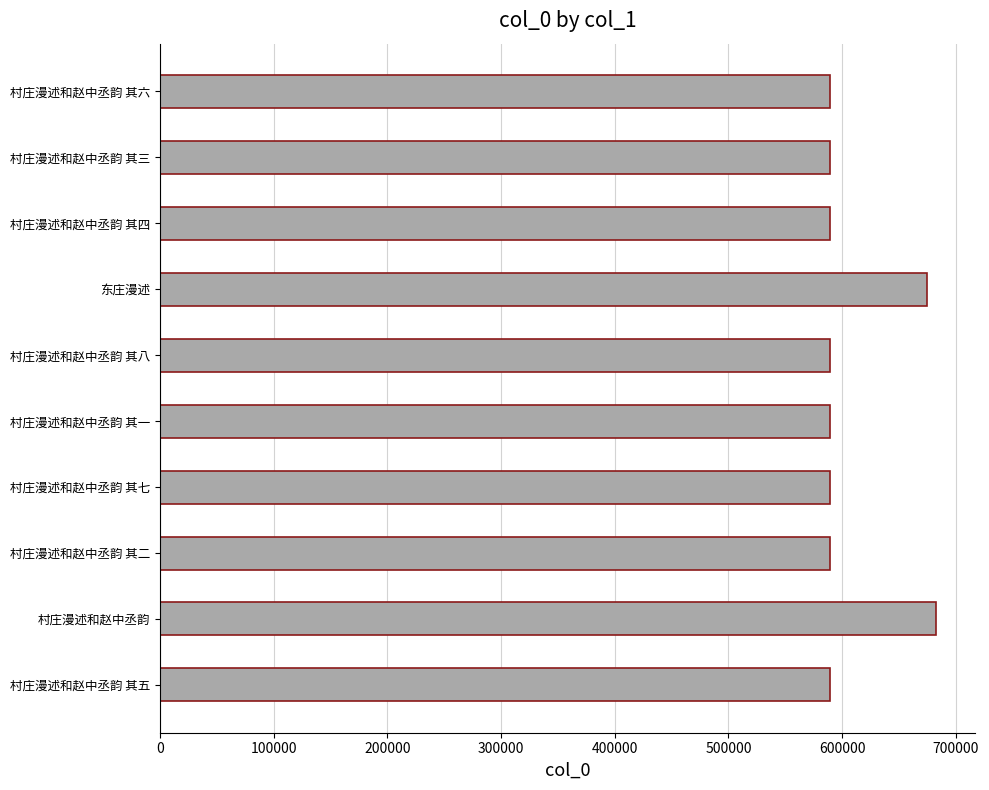

What is the ratio of the value at 村庄漫述和赵中丞韵 其二 to the value at 村庄漫述和赵中丞韵 其八?

1.0